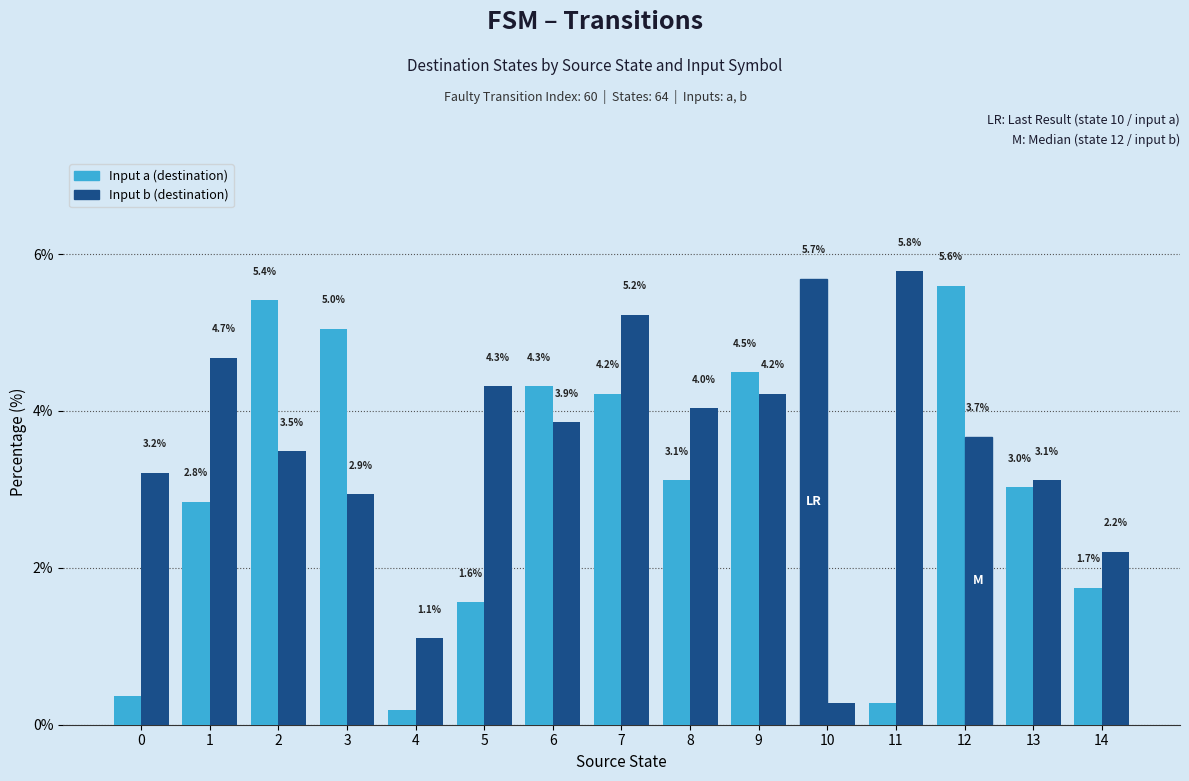

The Input b (destination) series shows 6.3 at 1. True or false?

False